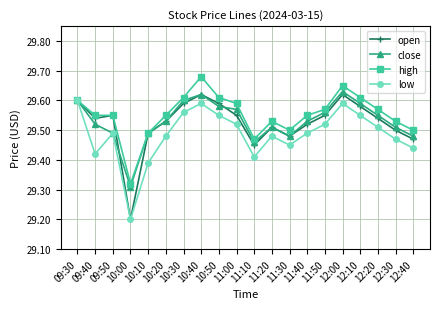

At which category does the chart reach its peak across all series?

10:40